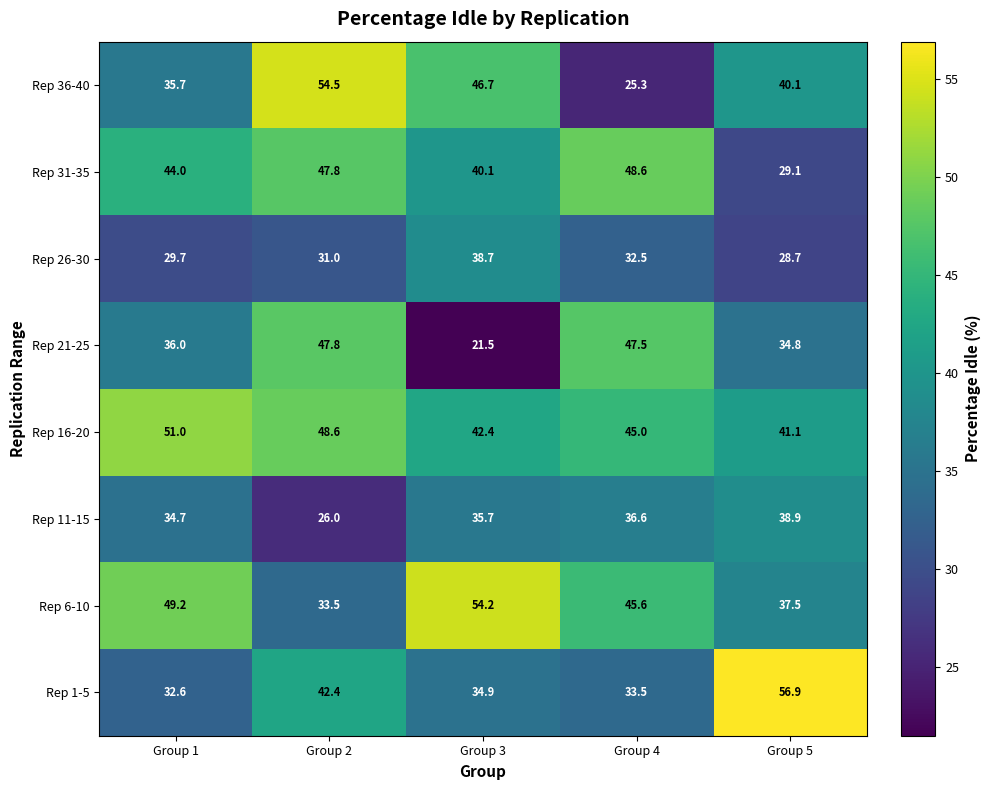

What is the maximum value for Rep 26-30?

38.7